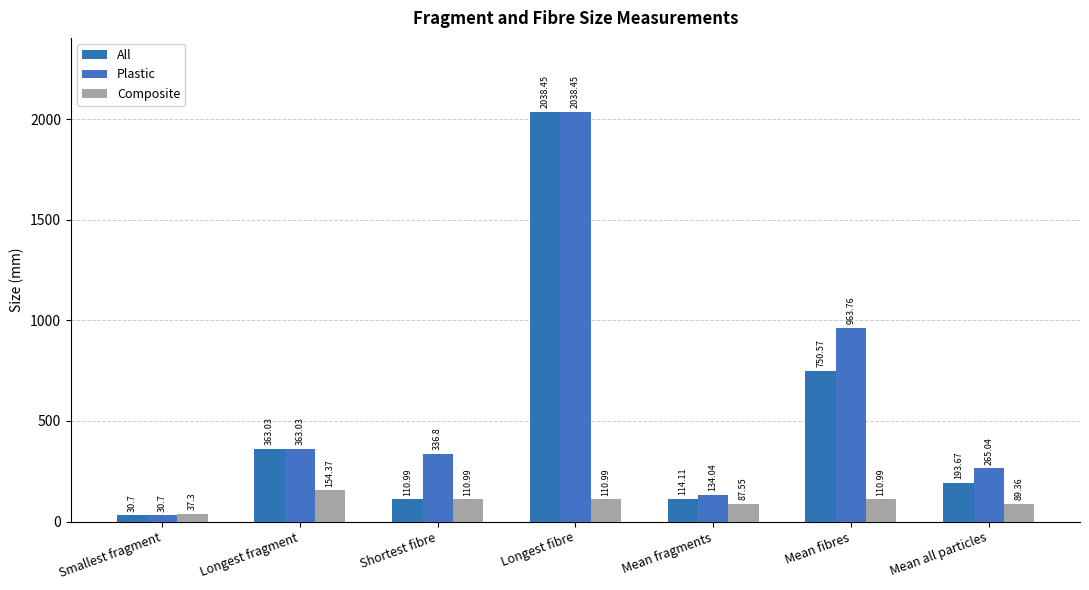

What is the maximum value for All?

2038.5